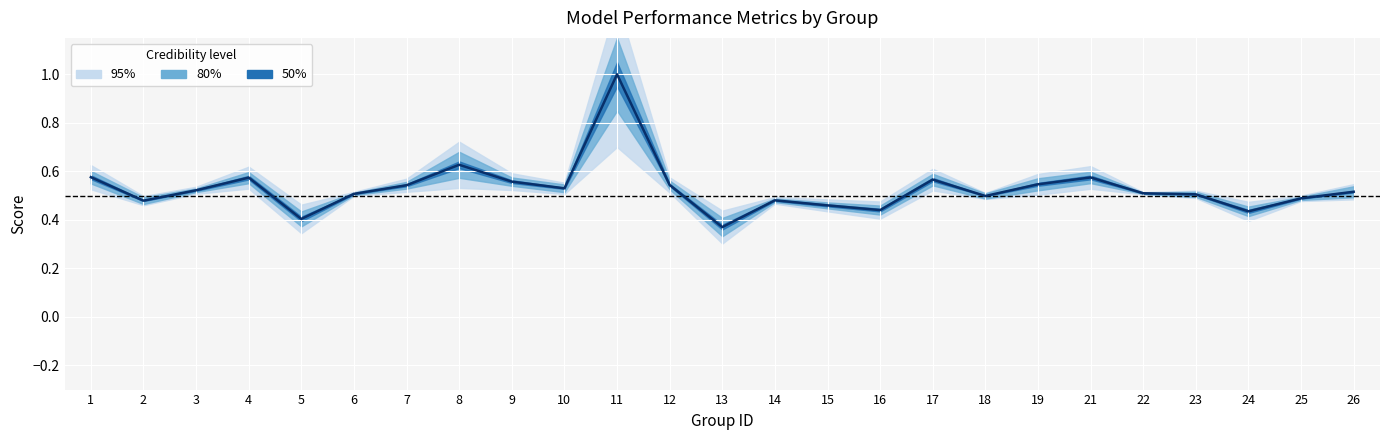

Between 25 and 9, which is larger?

9